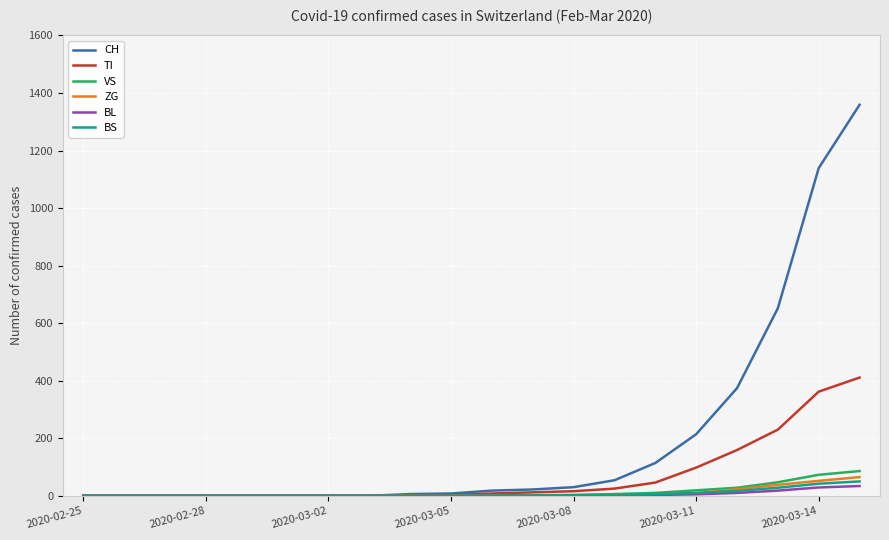

Which series has the largest total across all categories?

CH